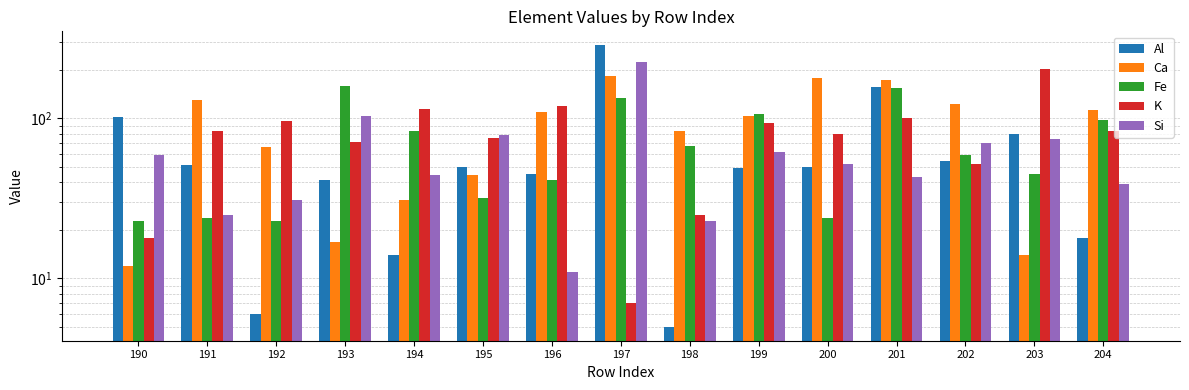

How many data points in Ca are above 103?

7